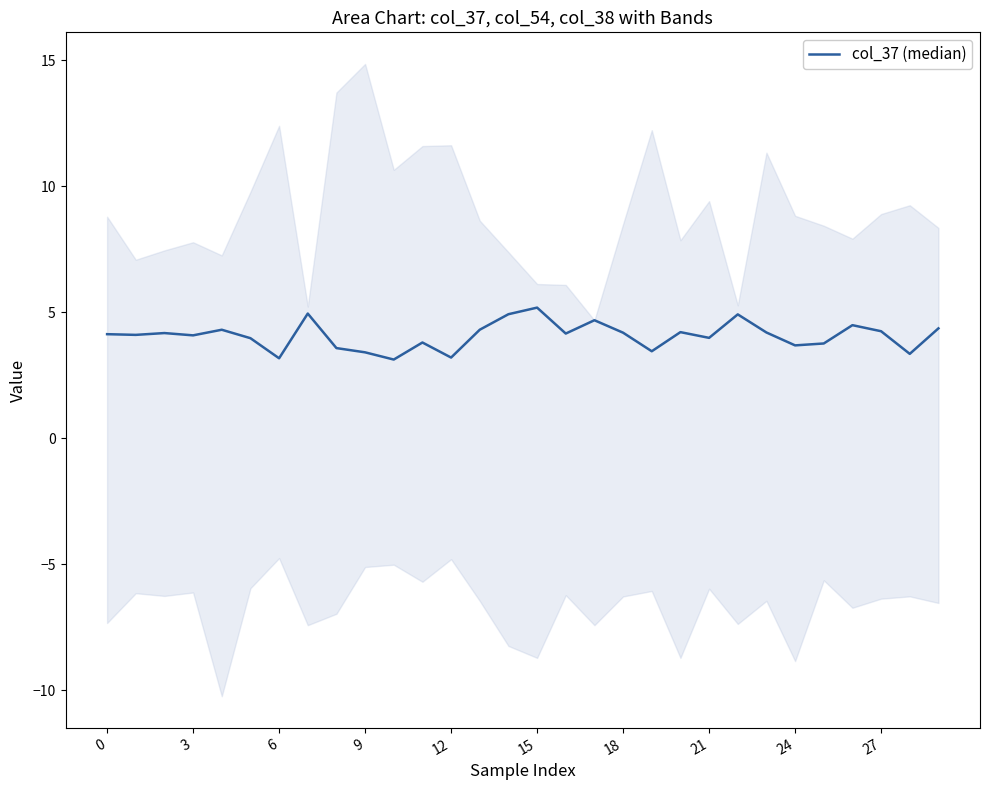

The value at 17 is 4.7. True or false?

True